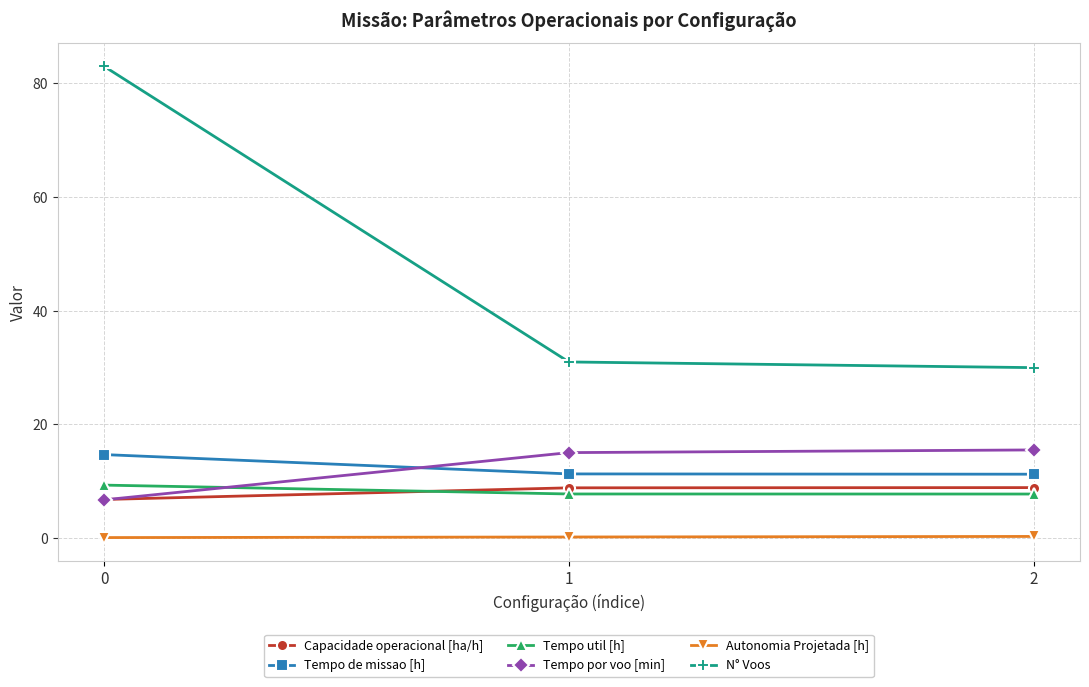

At how many categories does at least one series exceed 66?

1